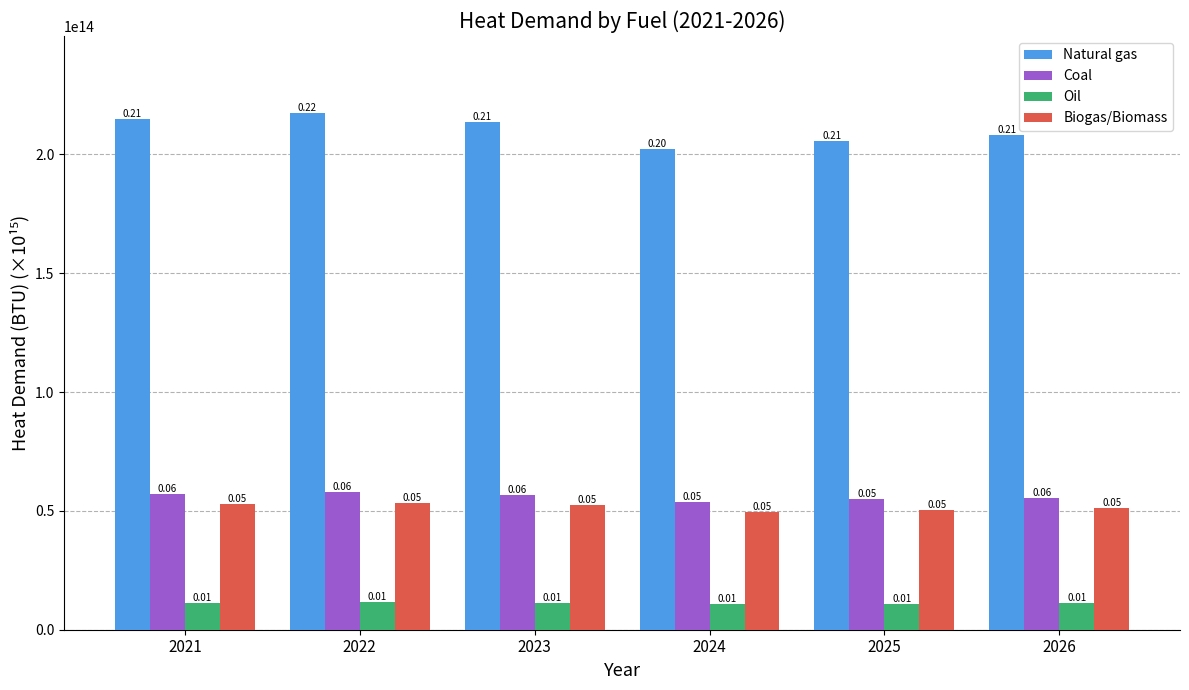

Does the chart contain stacked bars?

No